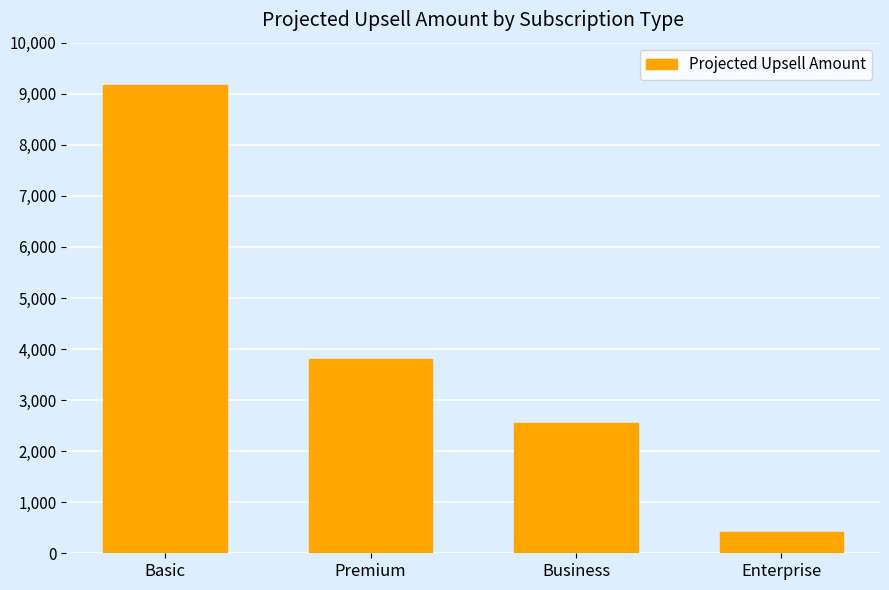

Reading right to left, list all the values displayed in this chart.

Enterprise=421.2	Business=2542.5	Premium=3807.0	Basic=9175.0